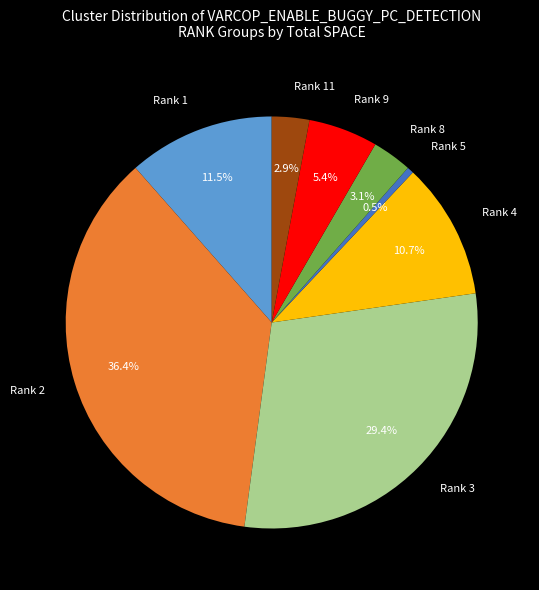

Which category has the biggest portion of the pie?

Rank 2